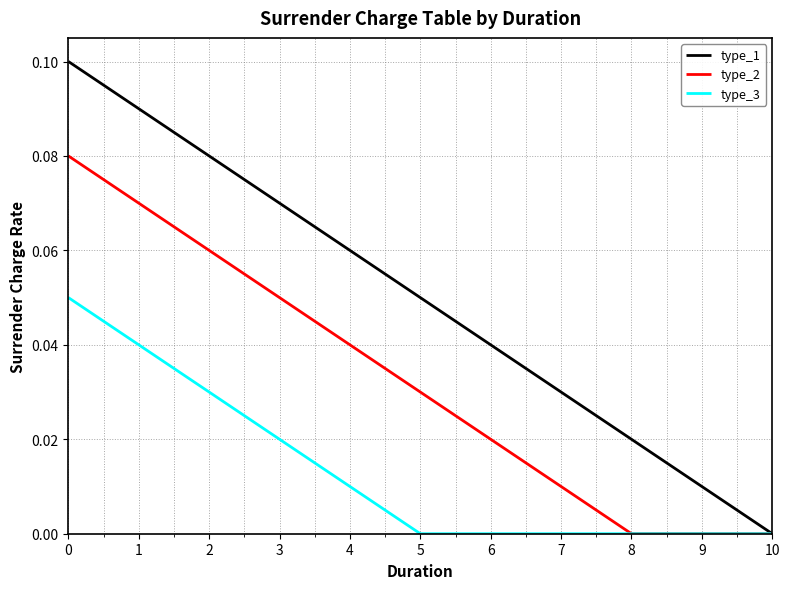

Which series has the largest range (max minus min)?

type_1